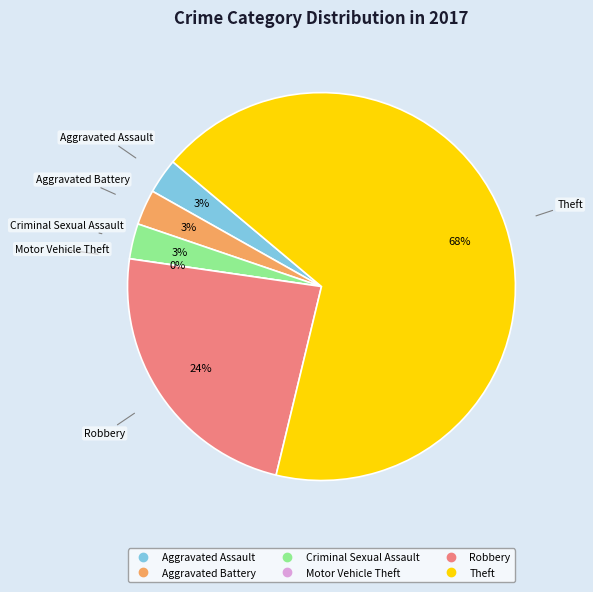

Combined, do Aggravated Assault and Theft account for over 50%?

Yes